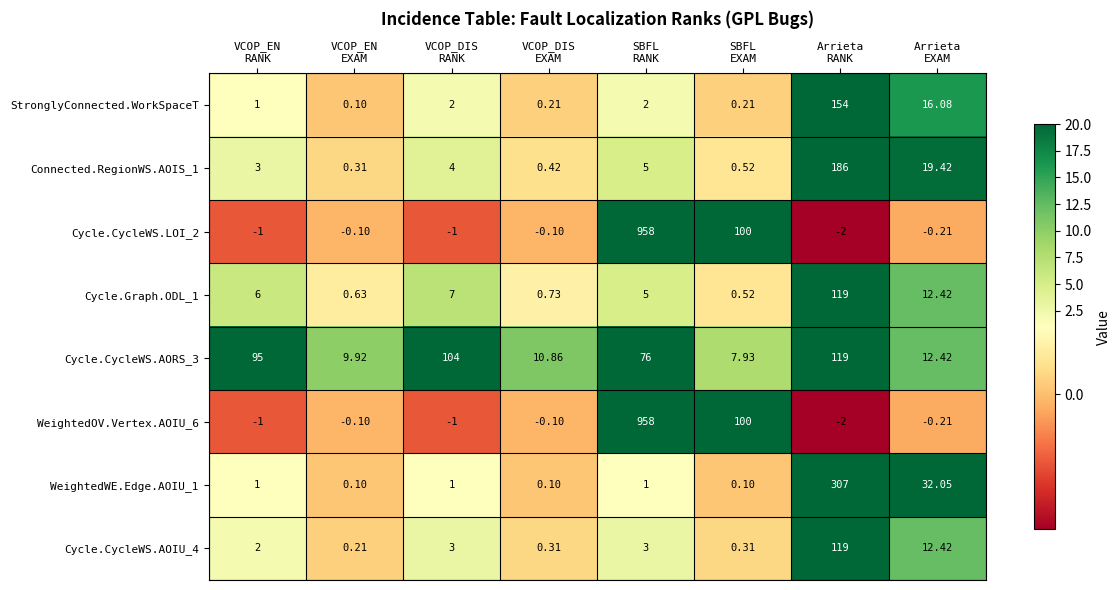

Which label corresponds to the smallest value in the chart?

Arrieta
RANK